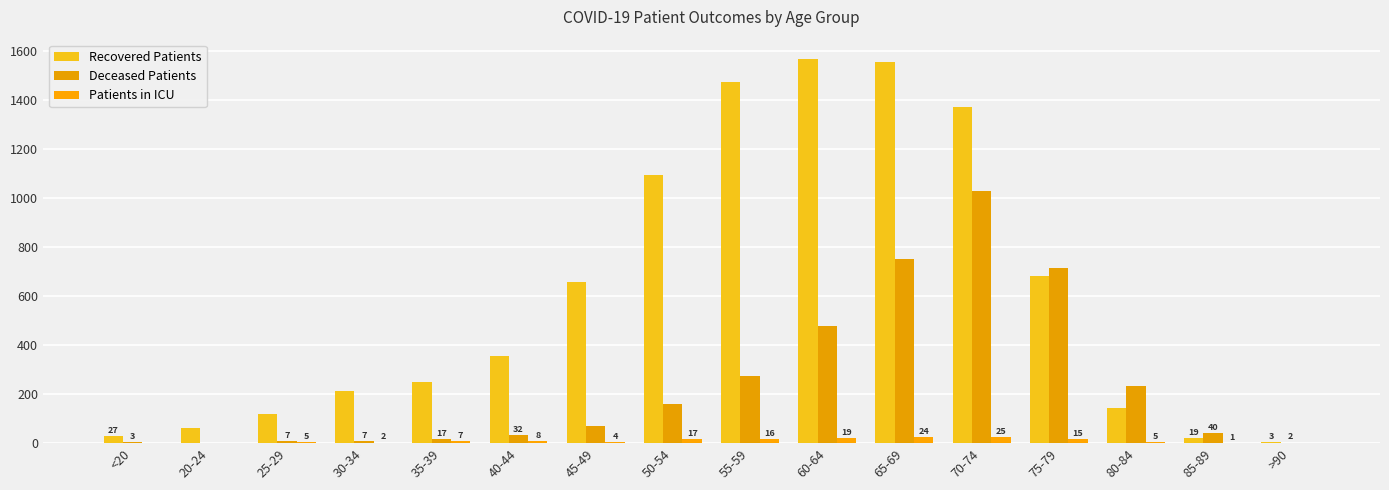

Which series has the widest spread of values?

Recovered Patients